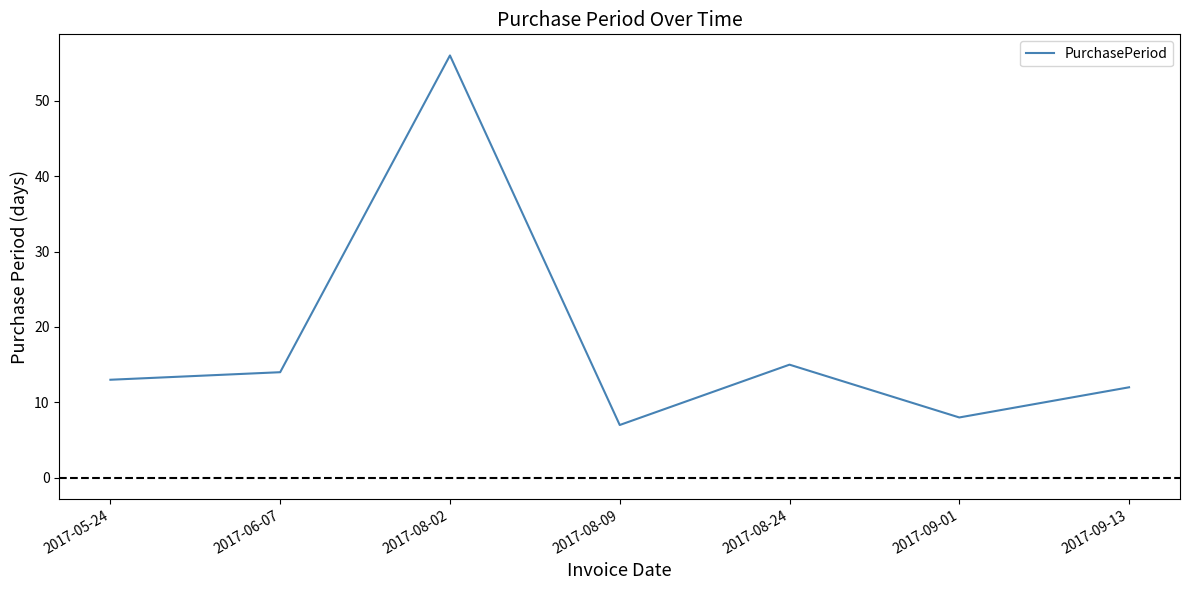

Reading left to right, transcribe all the data shown in this chart.

13	14	56	7	15	8	12